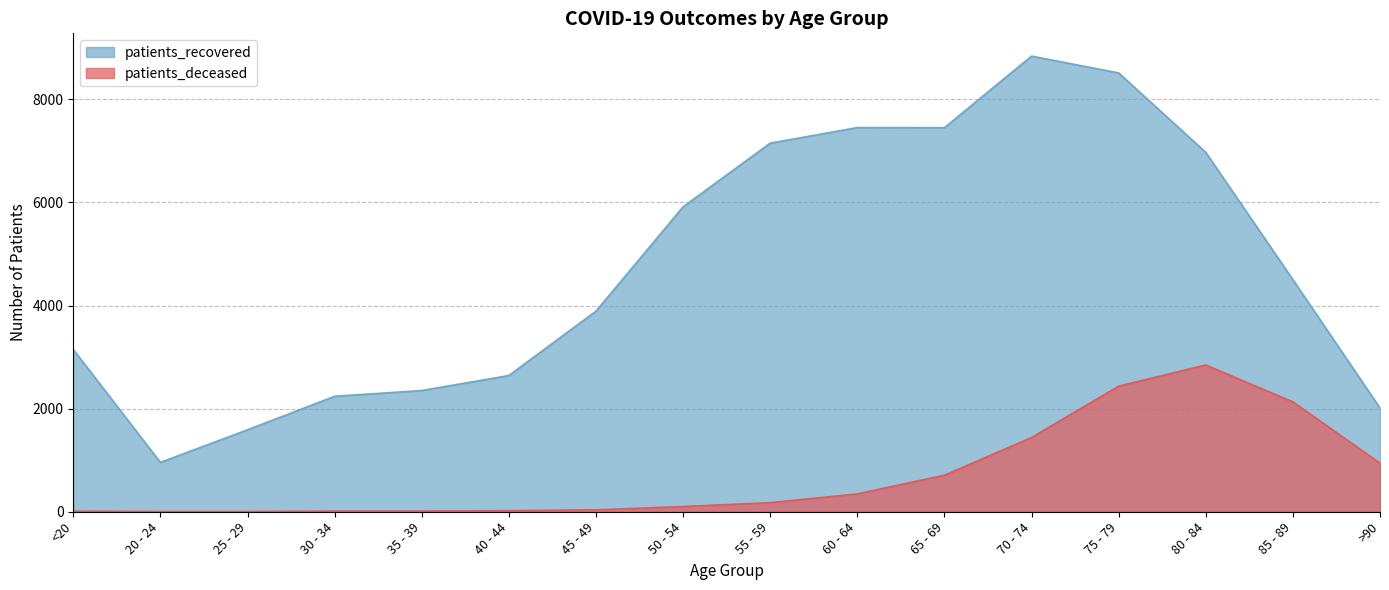

What is the sum of the patients_deceased values at 75 - 79 and <20?

2447